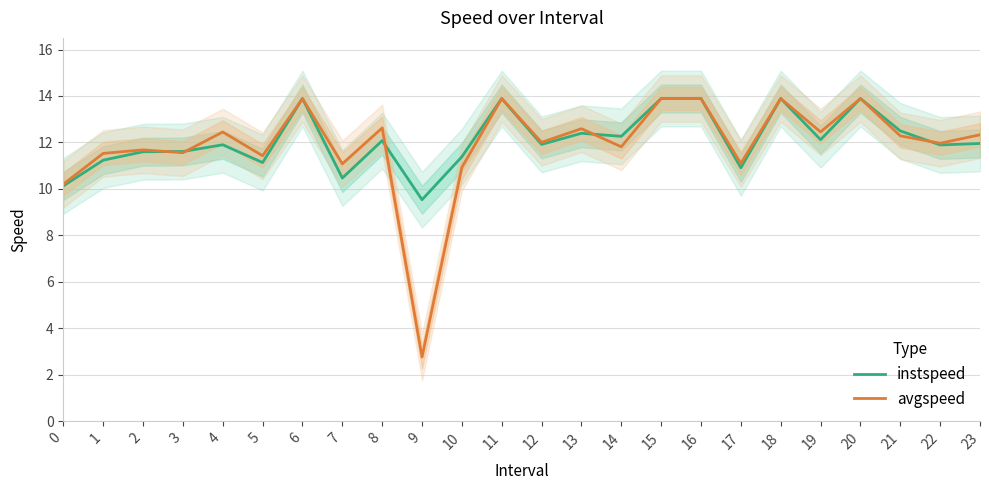

Rank the series by their maximum value, from highest to lowest.

instspeed, avgspeed